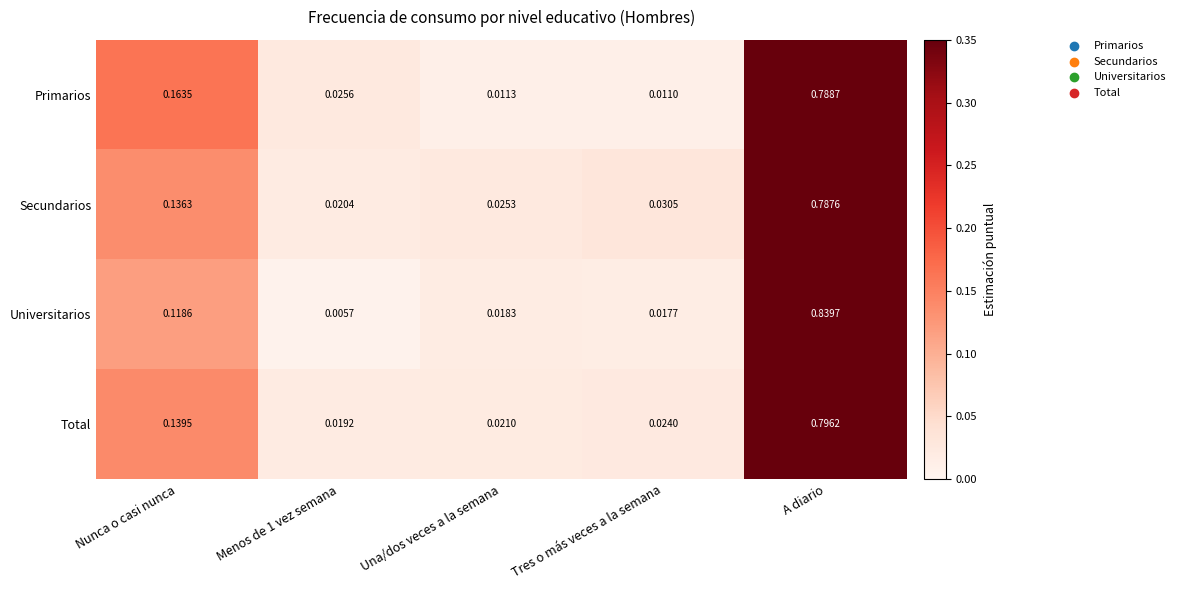

Which series has the widest spread of values?

Universitarios